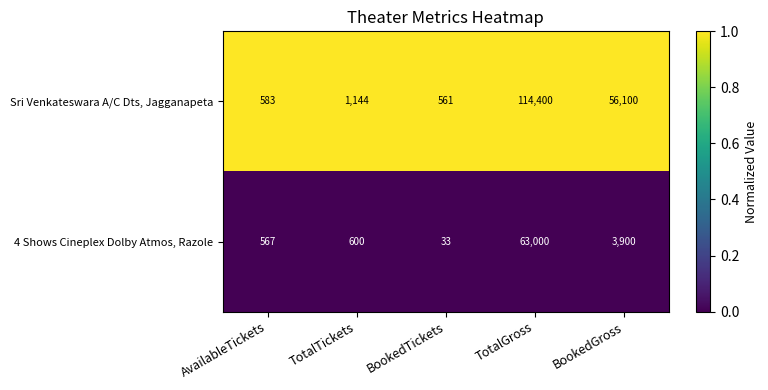

Reading left to right, what are all the values shown in this chart?

Sri Venkateswara A/C Dts, Jagganapeta: AvailableTickets=583	TotalTickets=1144	BookedTickets=561	TotalGross=114400	BookedGross=56100
4 Shows Cineplex Dolby Atmos, Razole: AvailableTickets=567	TotalTickets=600	BookedTickets=33	TotalGross=63000	BookedGross=3900